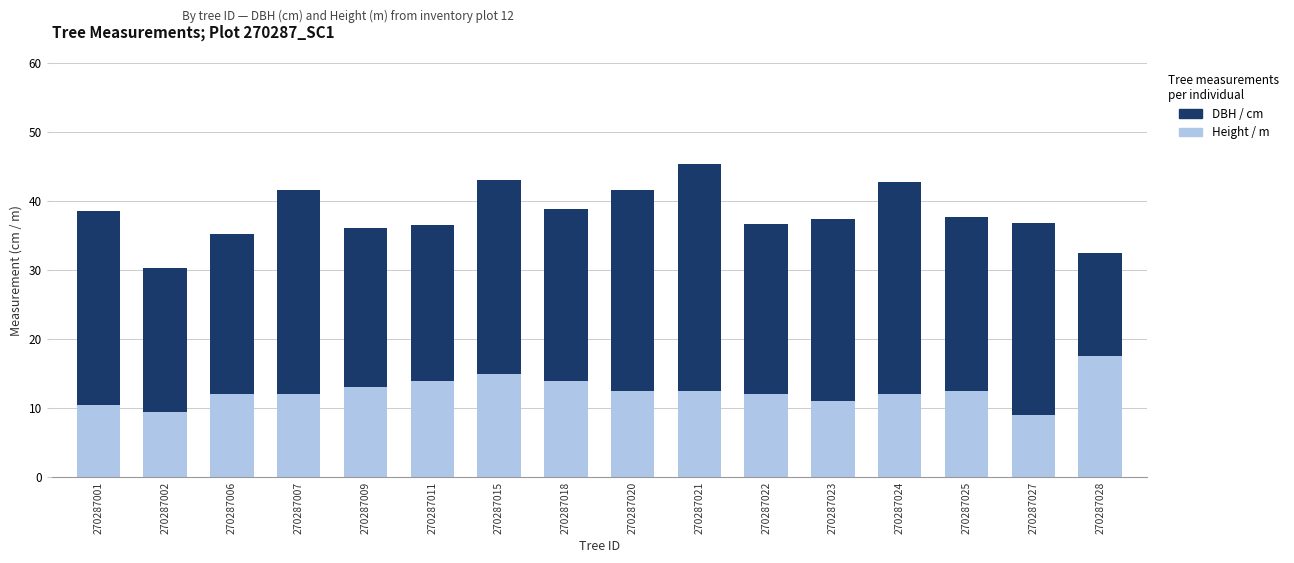

What is the total value across all series at 270287028?

32.5